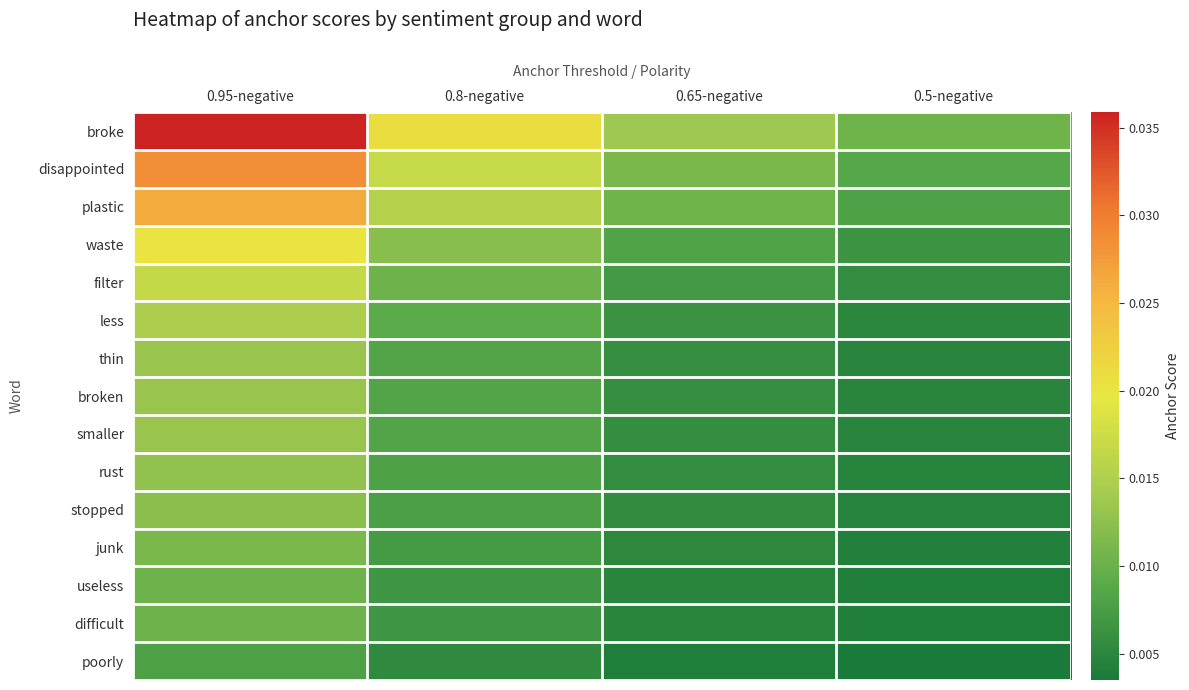

Count the poorly values in the range 0 to 1.

4